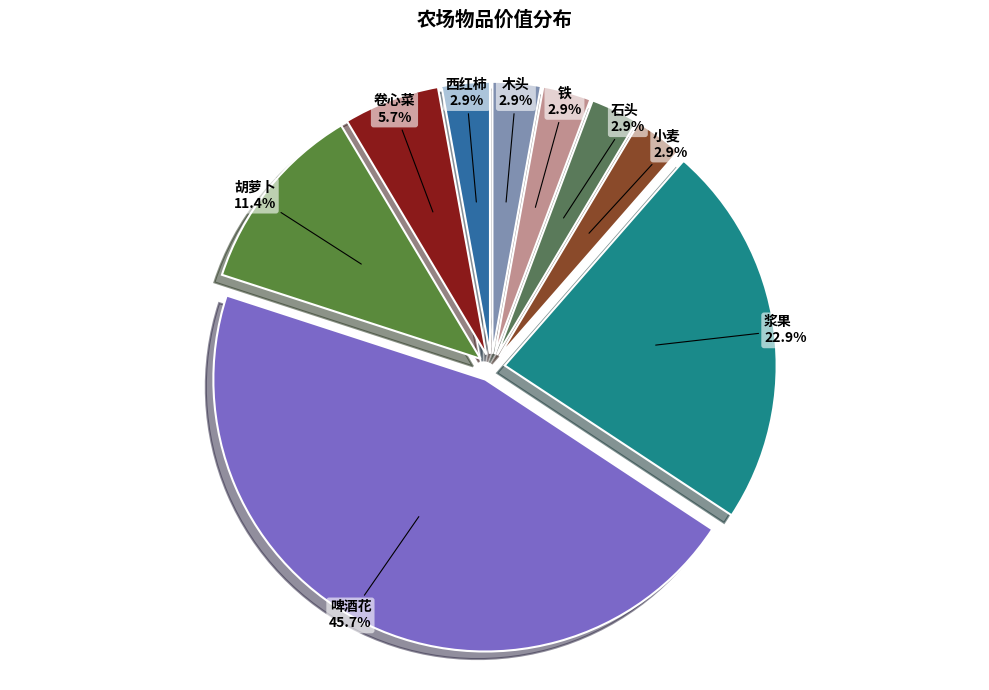

Combined, what portion of the pie is 小麦 and 卷心菜?

8.6%